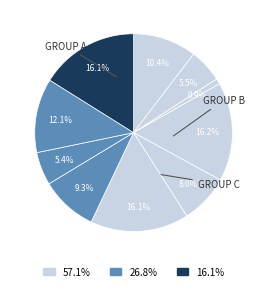

How many segments does this pie chart have?

10